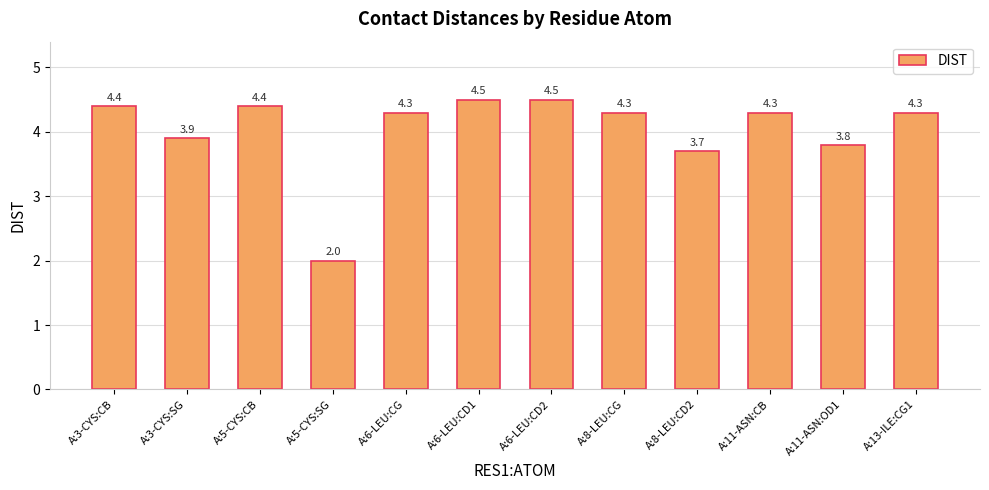

What position from the left is A:6-LEU:CG?

5